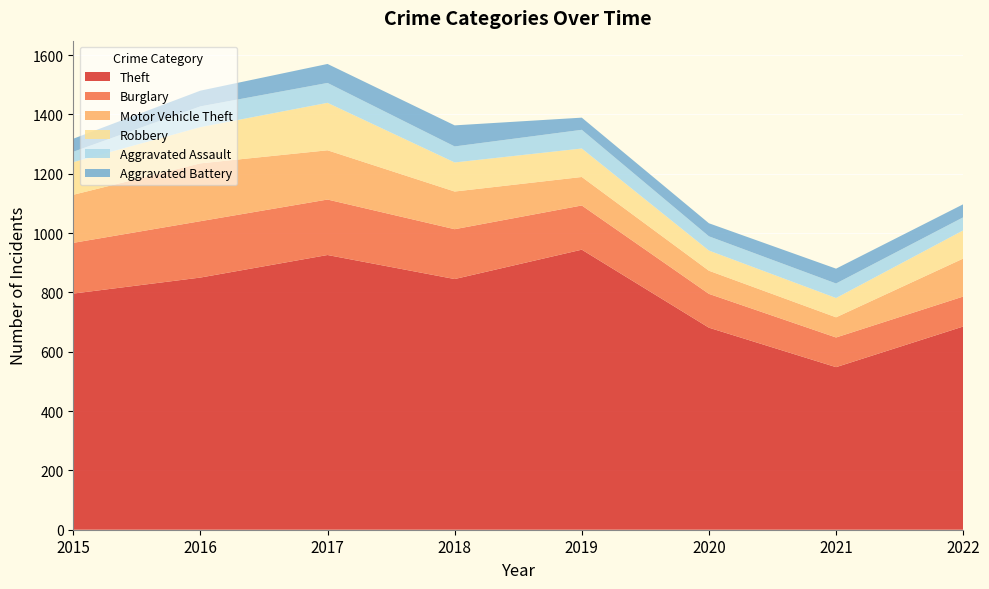

Reading left to right, transcribe all the data shown in this chart.

Theft: 796	850	926	845	944	681	548	685
Burglary: 171	190	187	168	149	114	100	101
Motor Vehicle Theft: 162	195	166	127	96	78	68	128
Robbery: 110	122	160	98	96	68	65	95
Aggravated Assault: 35	70	67	54	63	48	49	44
Aggravated Battery: 44	53	64	71	41	44	50	44